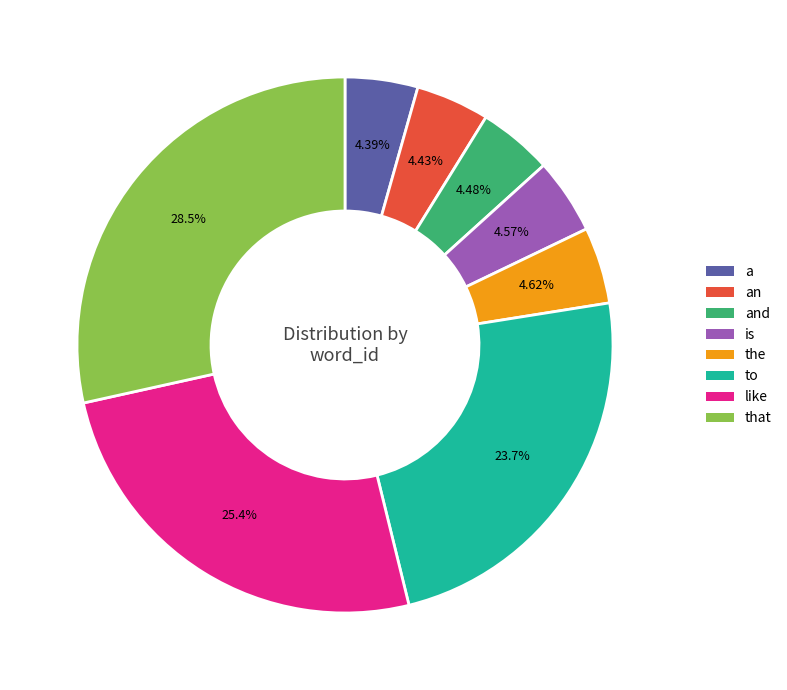

How many segments does this pie chart have?

8